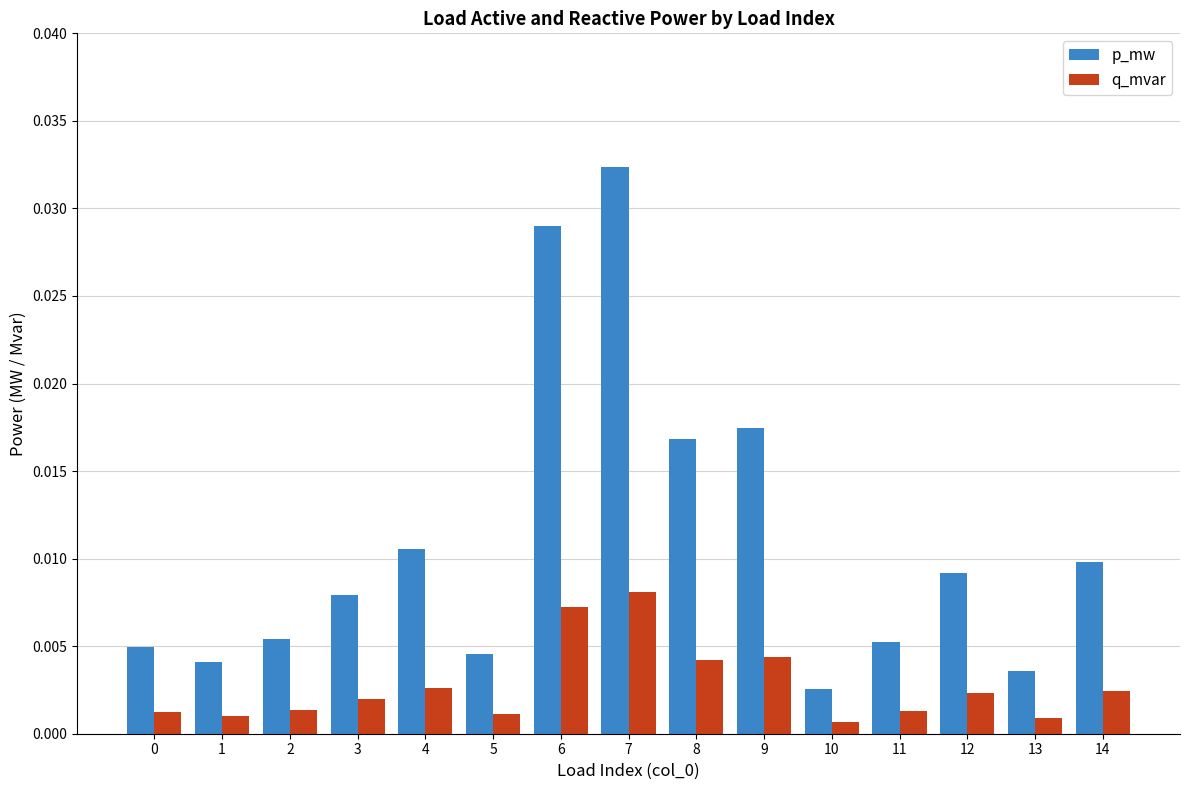

At 3, list the series in order from smallest to largest.

q_mvar, p_mw